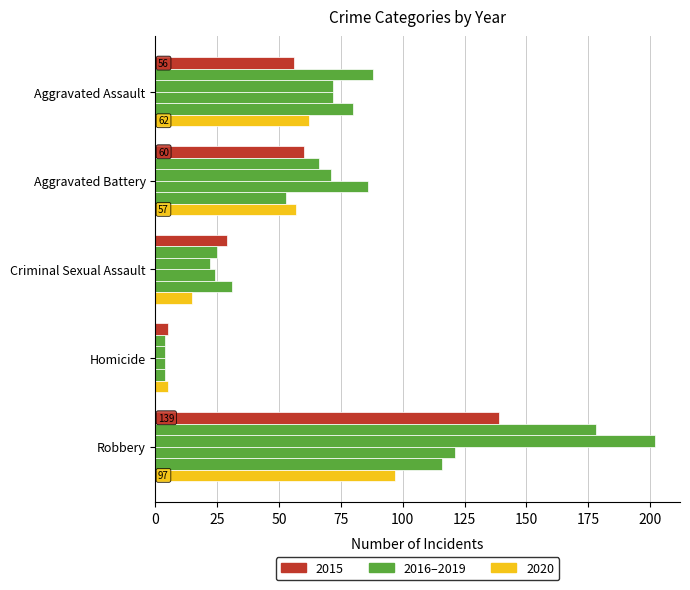

What position from the left is Homicide?

4